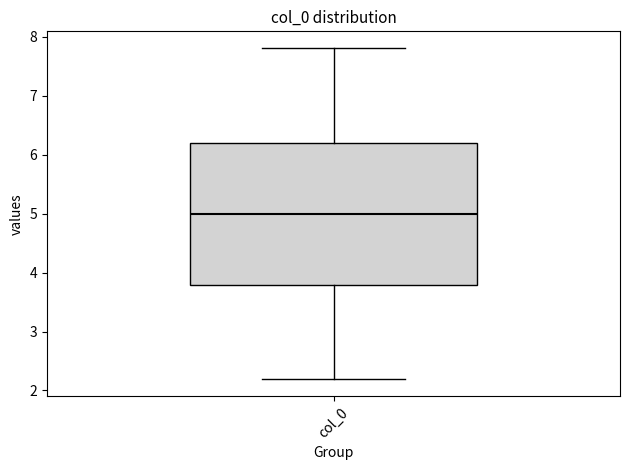

Transcribe this box plot: give where the median line is, the range the box spans, and where the two whiskers end, as read against the y-axis. The values are not printed on the chart, so give them approximately, as read against the axis.

median 5.0, box 3.8 to 6.2, whiskers 2.2 to 7.8